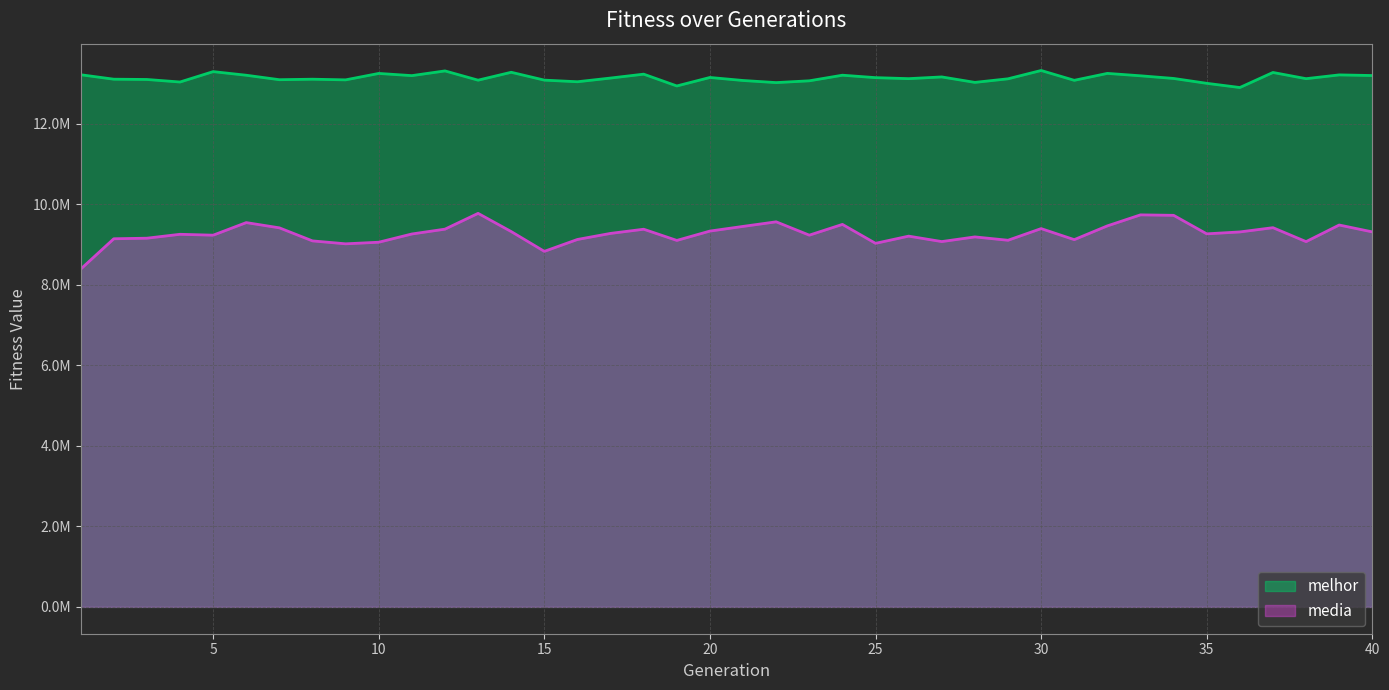

What are all the series names shown in the legend?

melhor, media